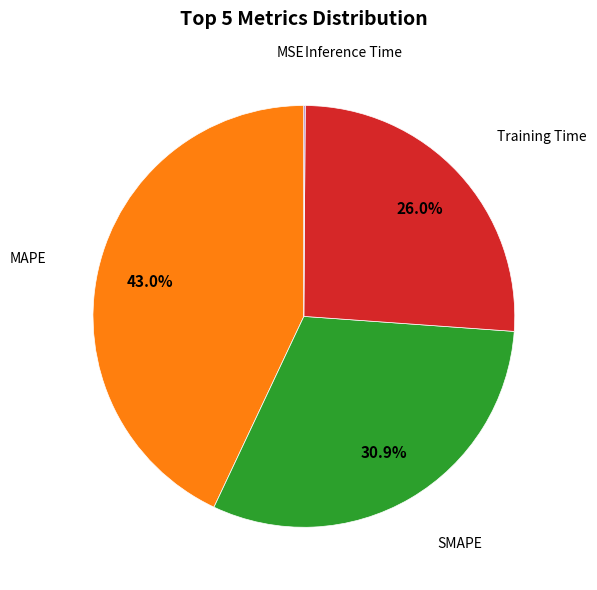

Is there a majority slice in this chart?

No